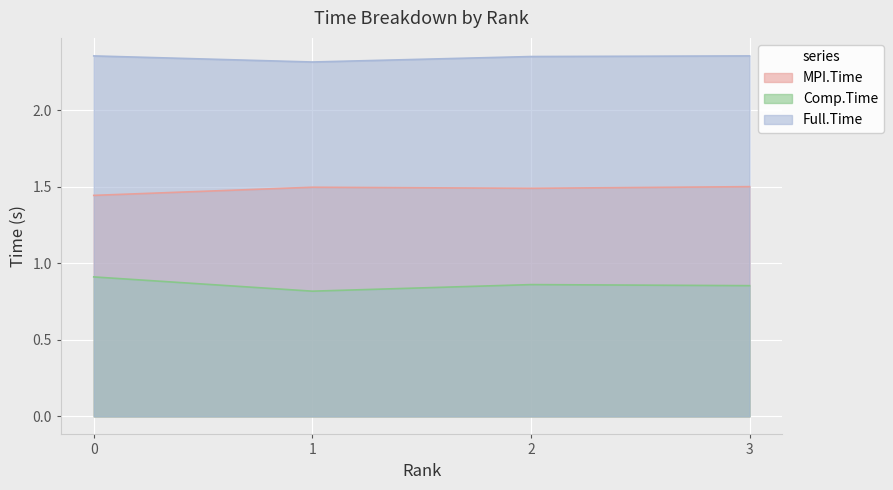

What is the value of the Comp.Time point at the 1st from the left?

0.9